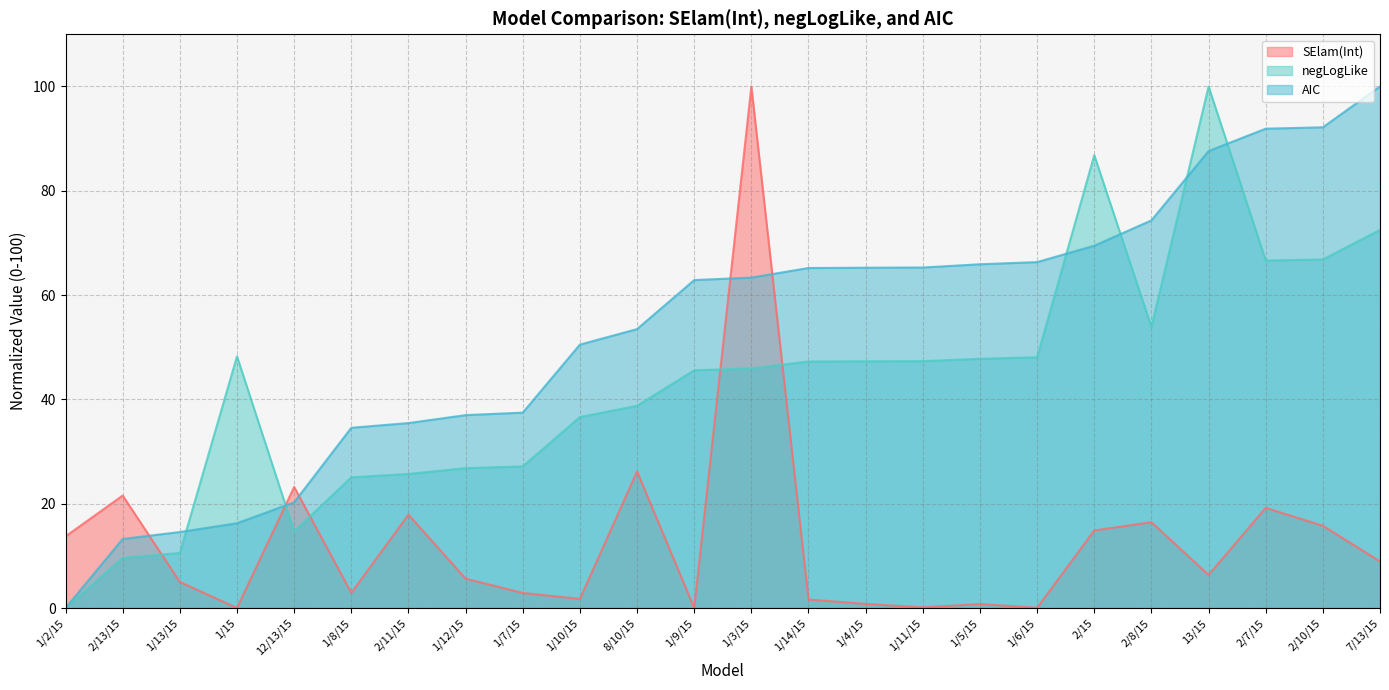

Count the number of data series in this chart.

3